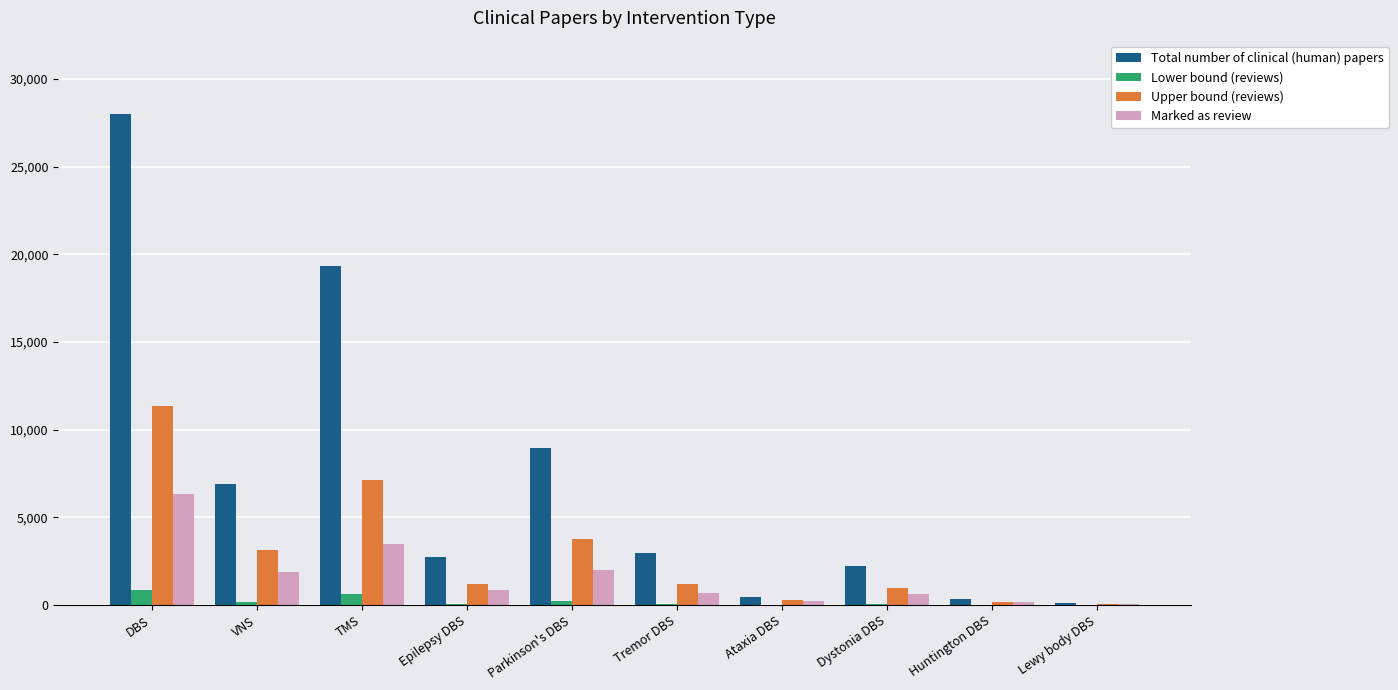

How many series are shown in this chart?

4